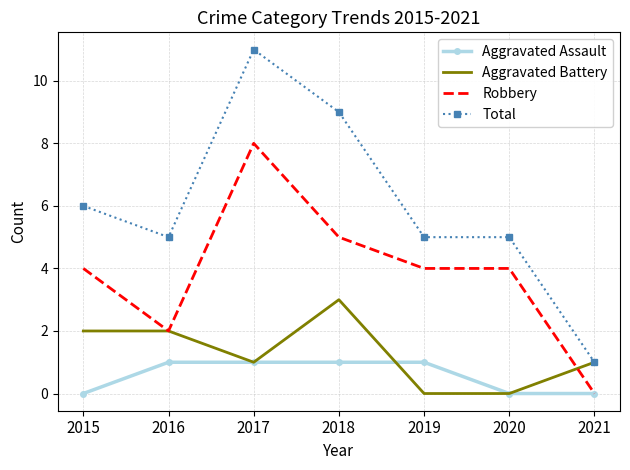

Which series has the largest range (max minus min)?

Total